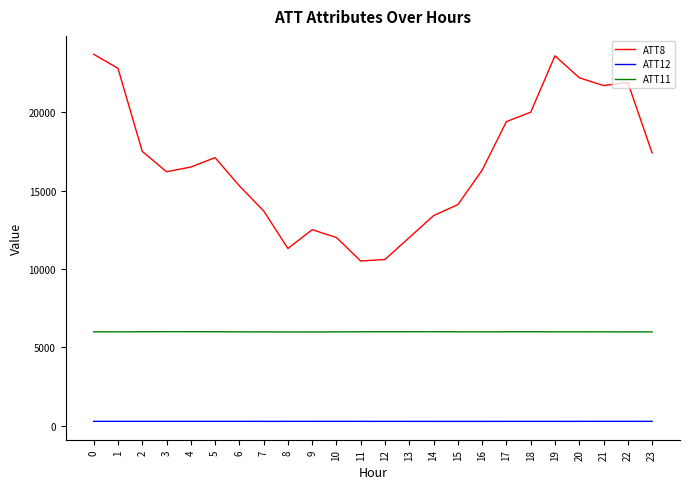

Is the value of ATT11 at 18 greater than the value of ATT12 at 13?

Yes